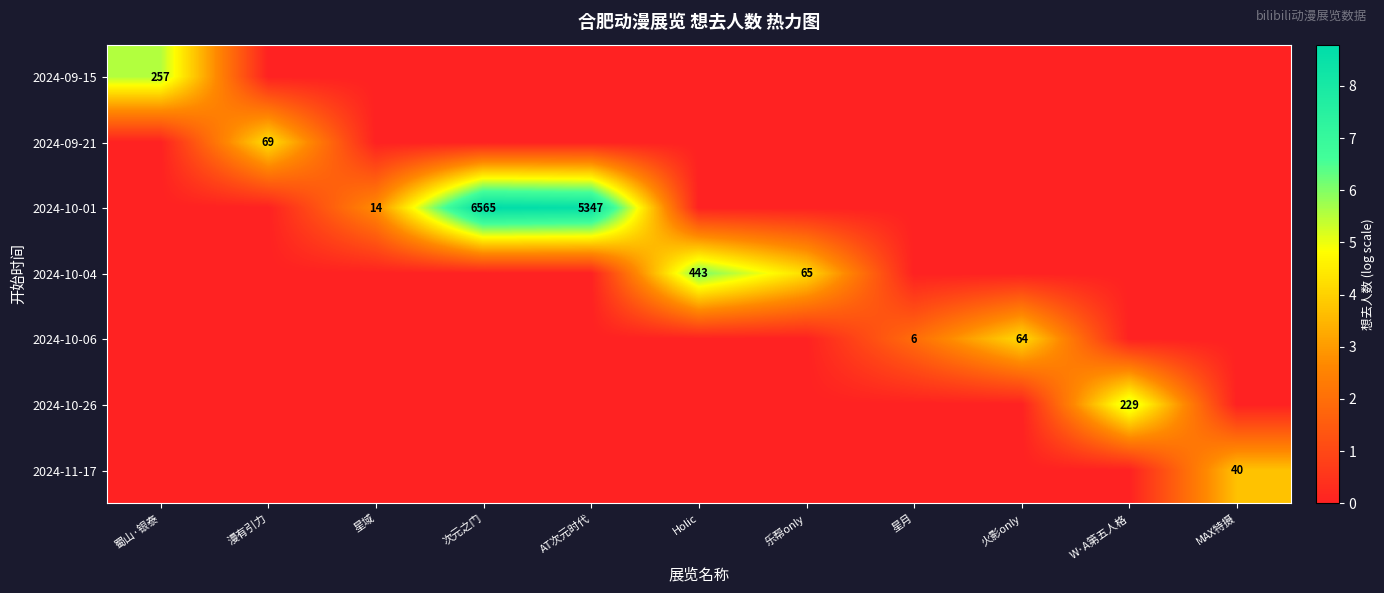

What is the maximum value for row_2?

8.8